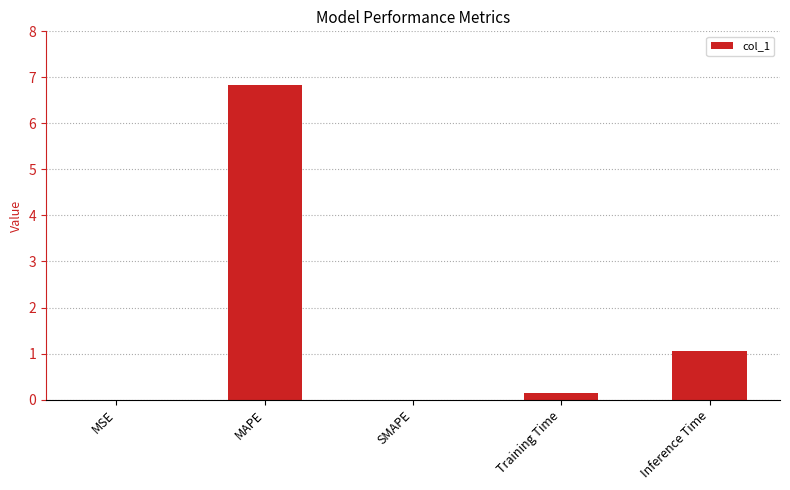

At which label is the value closest to 3?

Inference Time